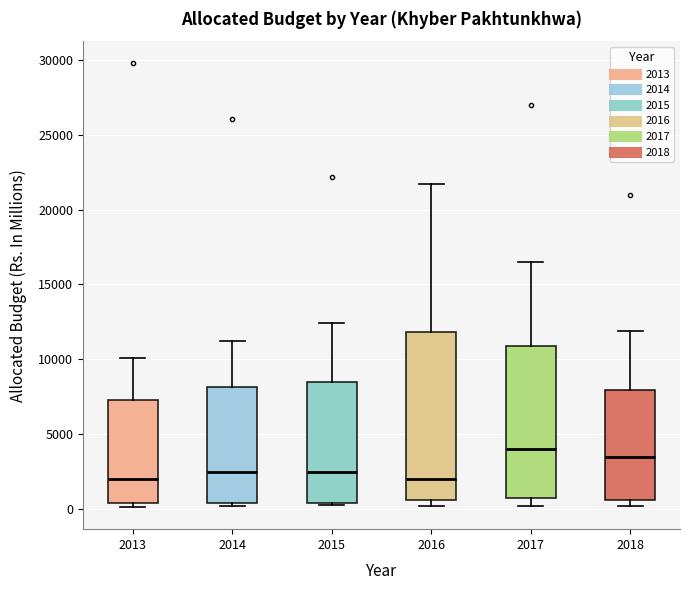

Reading left to right, read every box against the y-axis: the position of its median line, the range the box covers, and the ends of its whiskers. The values are not printed on the chart, so give them approximately, as read against the axis.

2013: median 2000, box 500 to 7500, whiskers 0 to 10000
2014: median 2500, box 500 to 8000, whiskers 0 to 11000
2015: median 2500, box 500 to 8500, whiskers 0 to 12500
2016: median 2000, box 500 to 12000, whiskers 0 to 21500
2017: median 4000, box 500 to 11000, whiskers 0 to 16500
2018: median 3500, box 500 to 8000, whiskers 0 to 12000